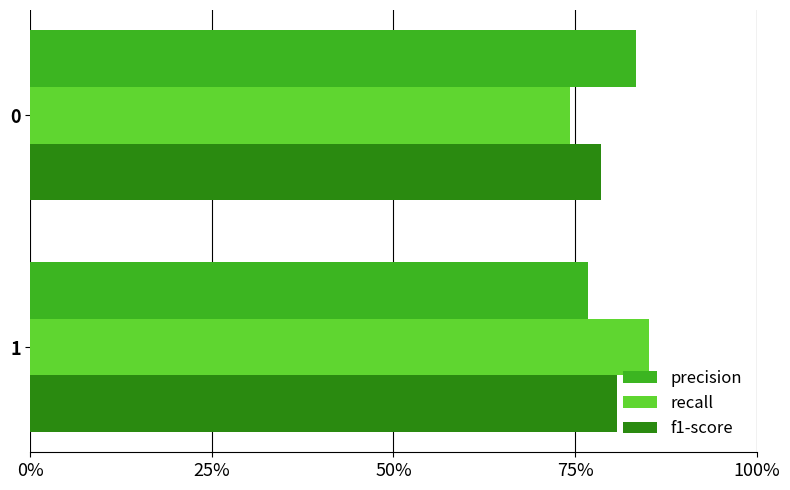

What are all the series names shown in the legend?

precision, recall, f1-score